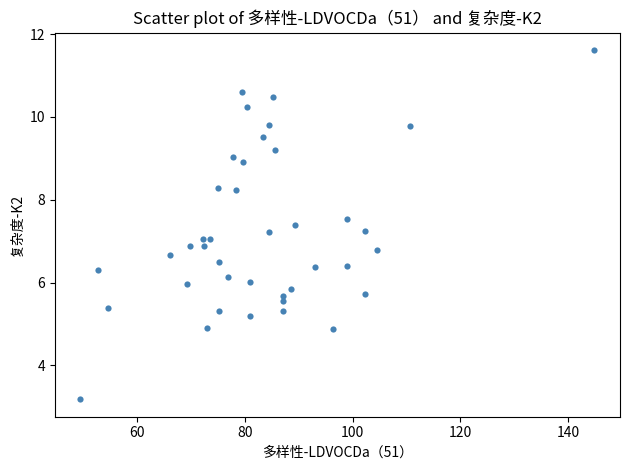

What is the range of X values (max minus min)?

95.3